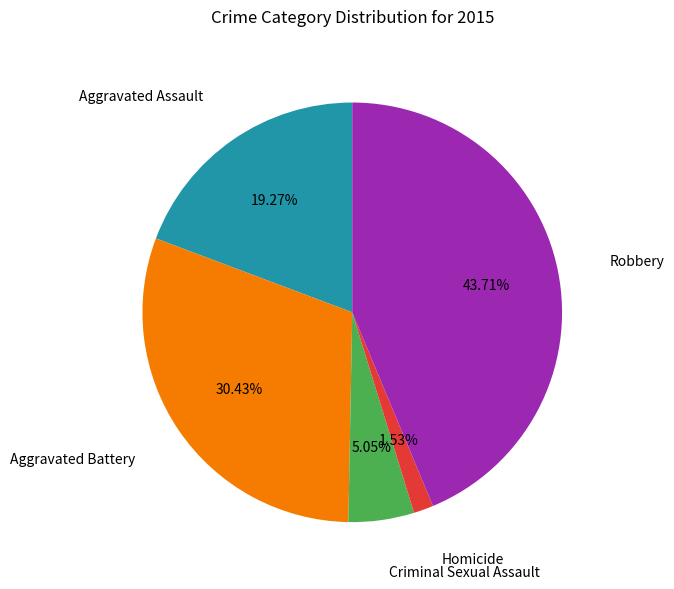

Is there a majority slice in this chart?

No